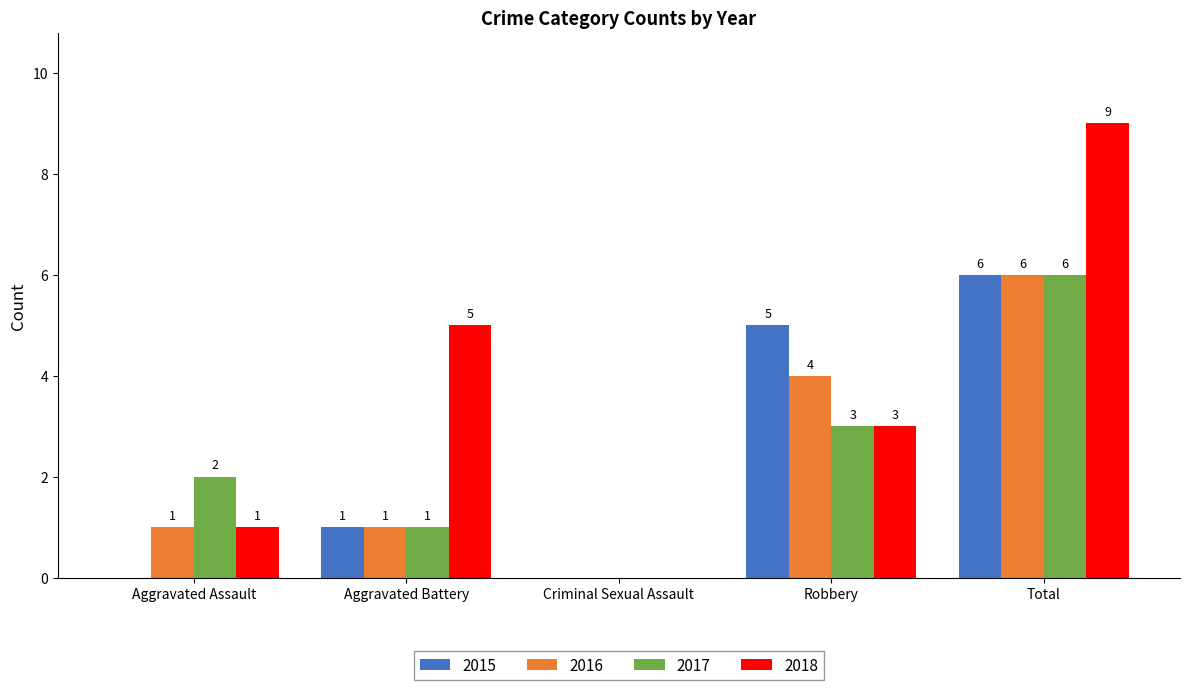

What is the sum of the 2018 values at Total and Robbery?

12